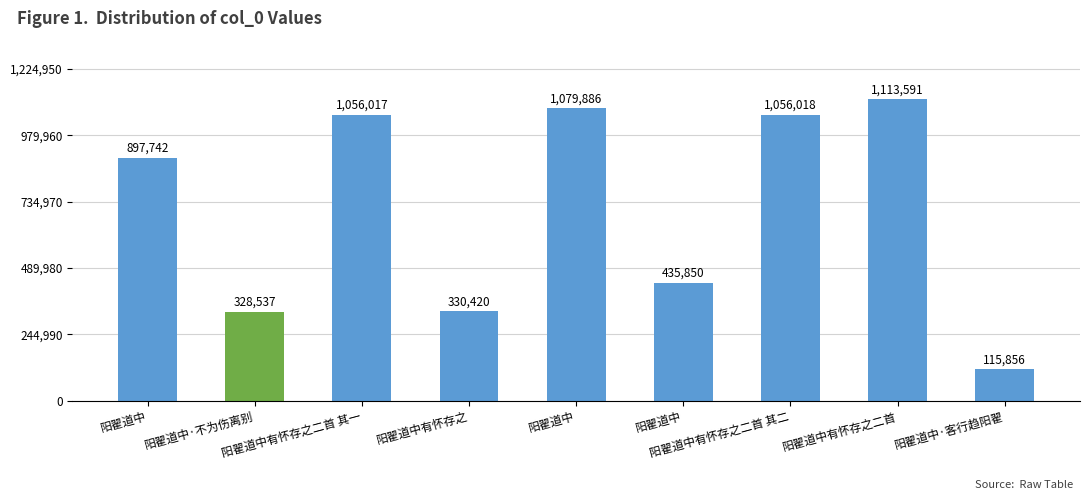

Are the bars horizontal?

No